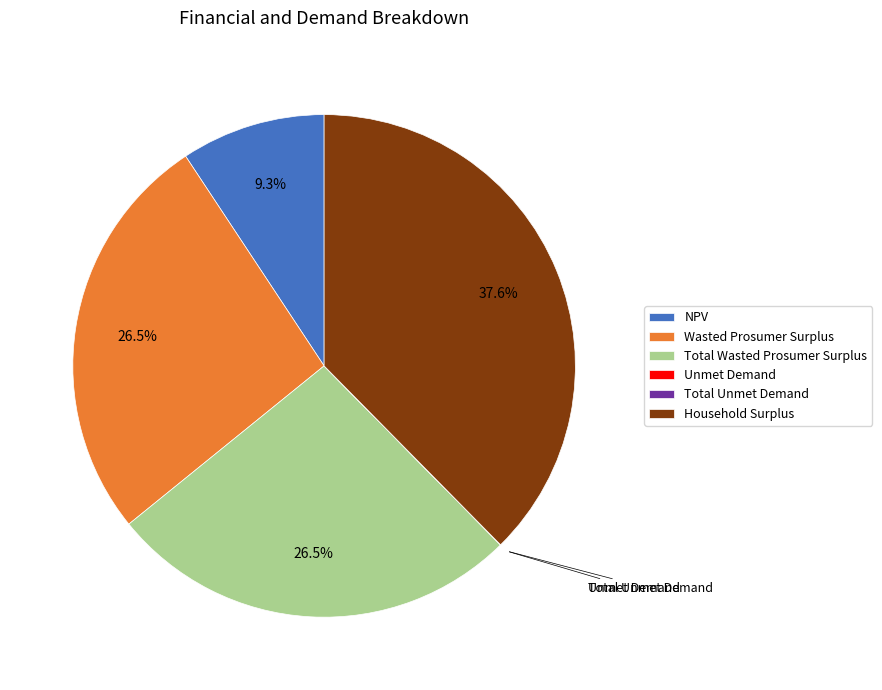

Is there a majority slice in this chart?

No